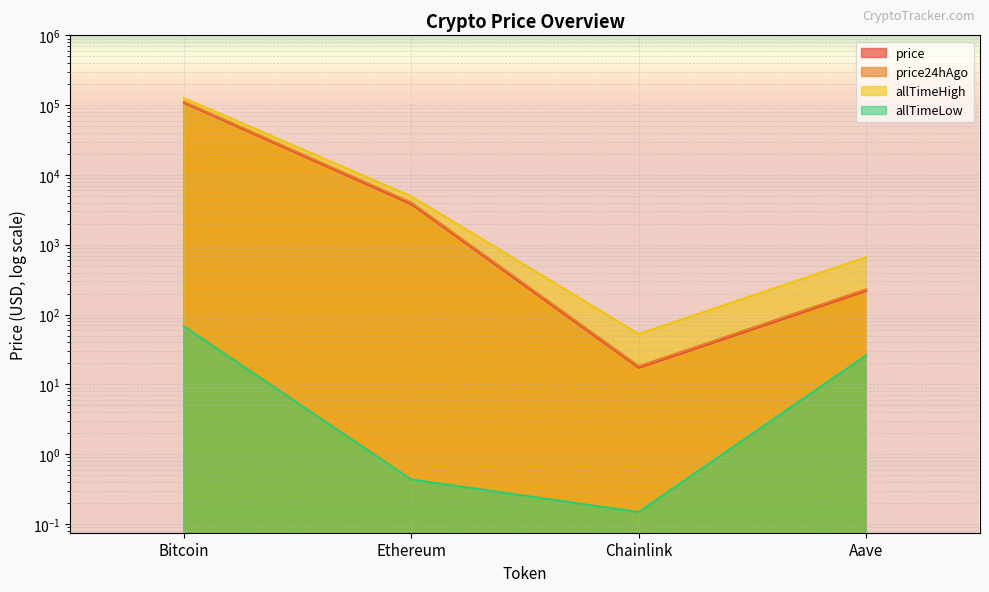

The price series shows 191254.5 at Bitcoin. True or false?

False